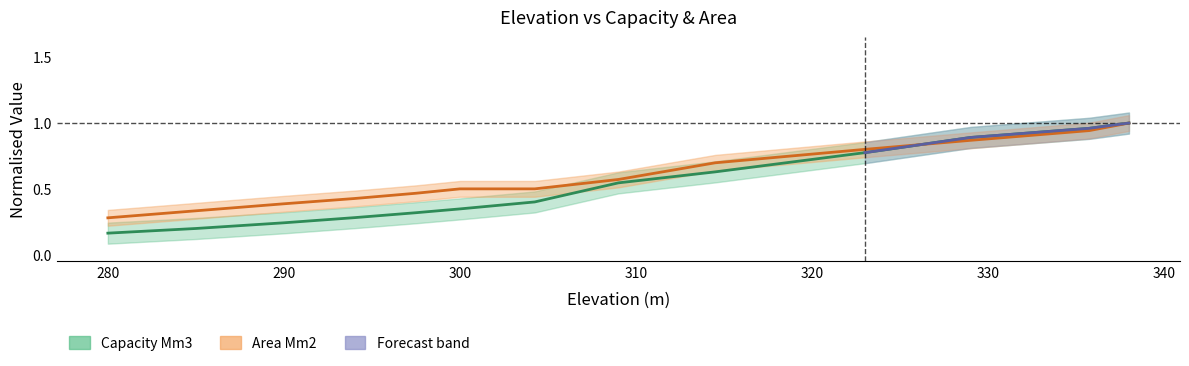

What is the difference between the Capacity Mm3 values at 329 and 300?

0.5